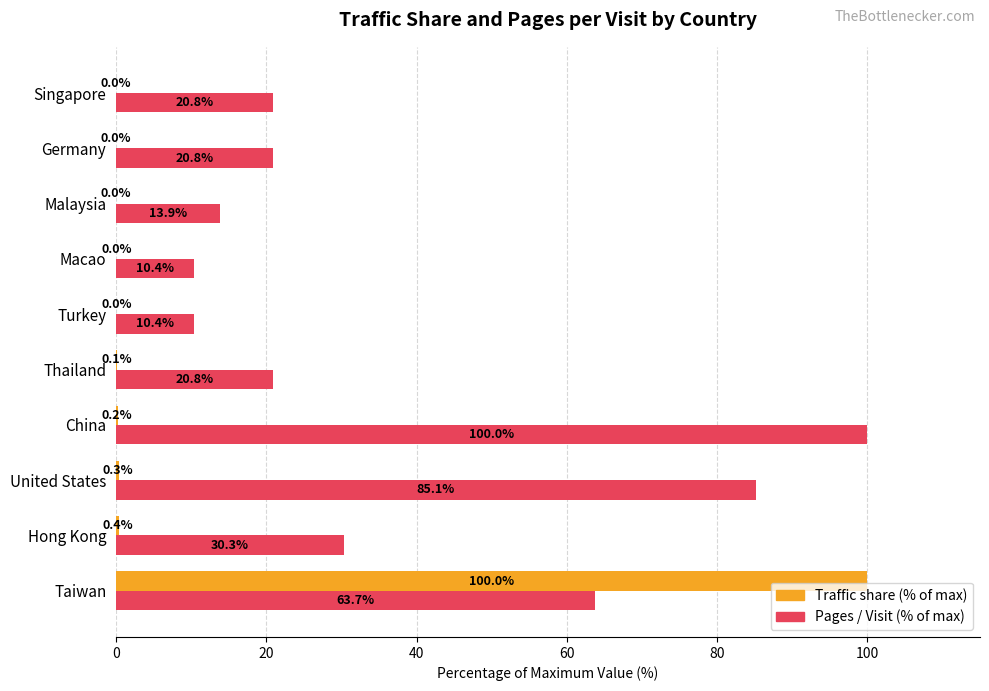

How many categories are shown in the chart?

10